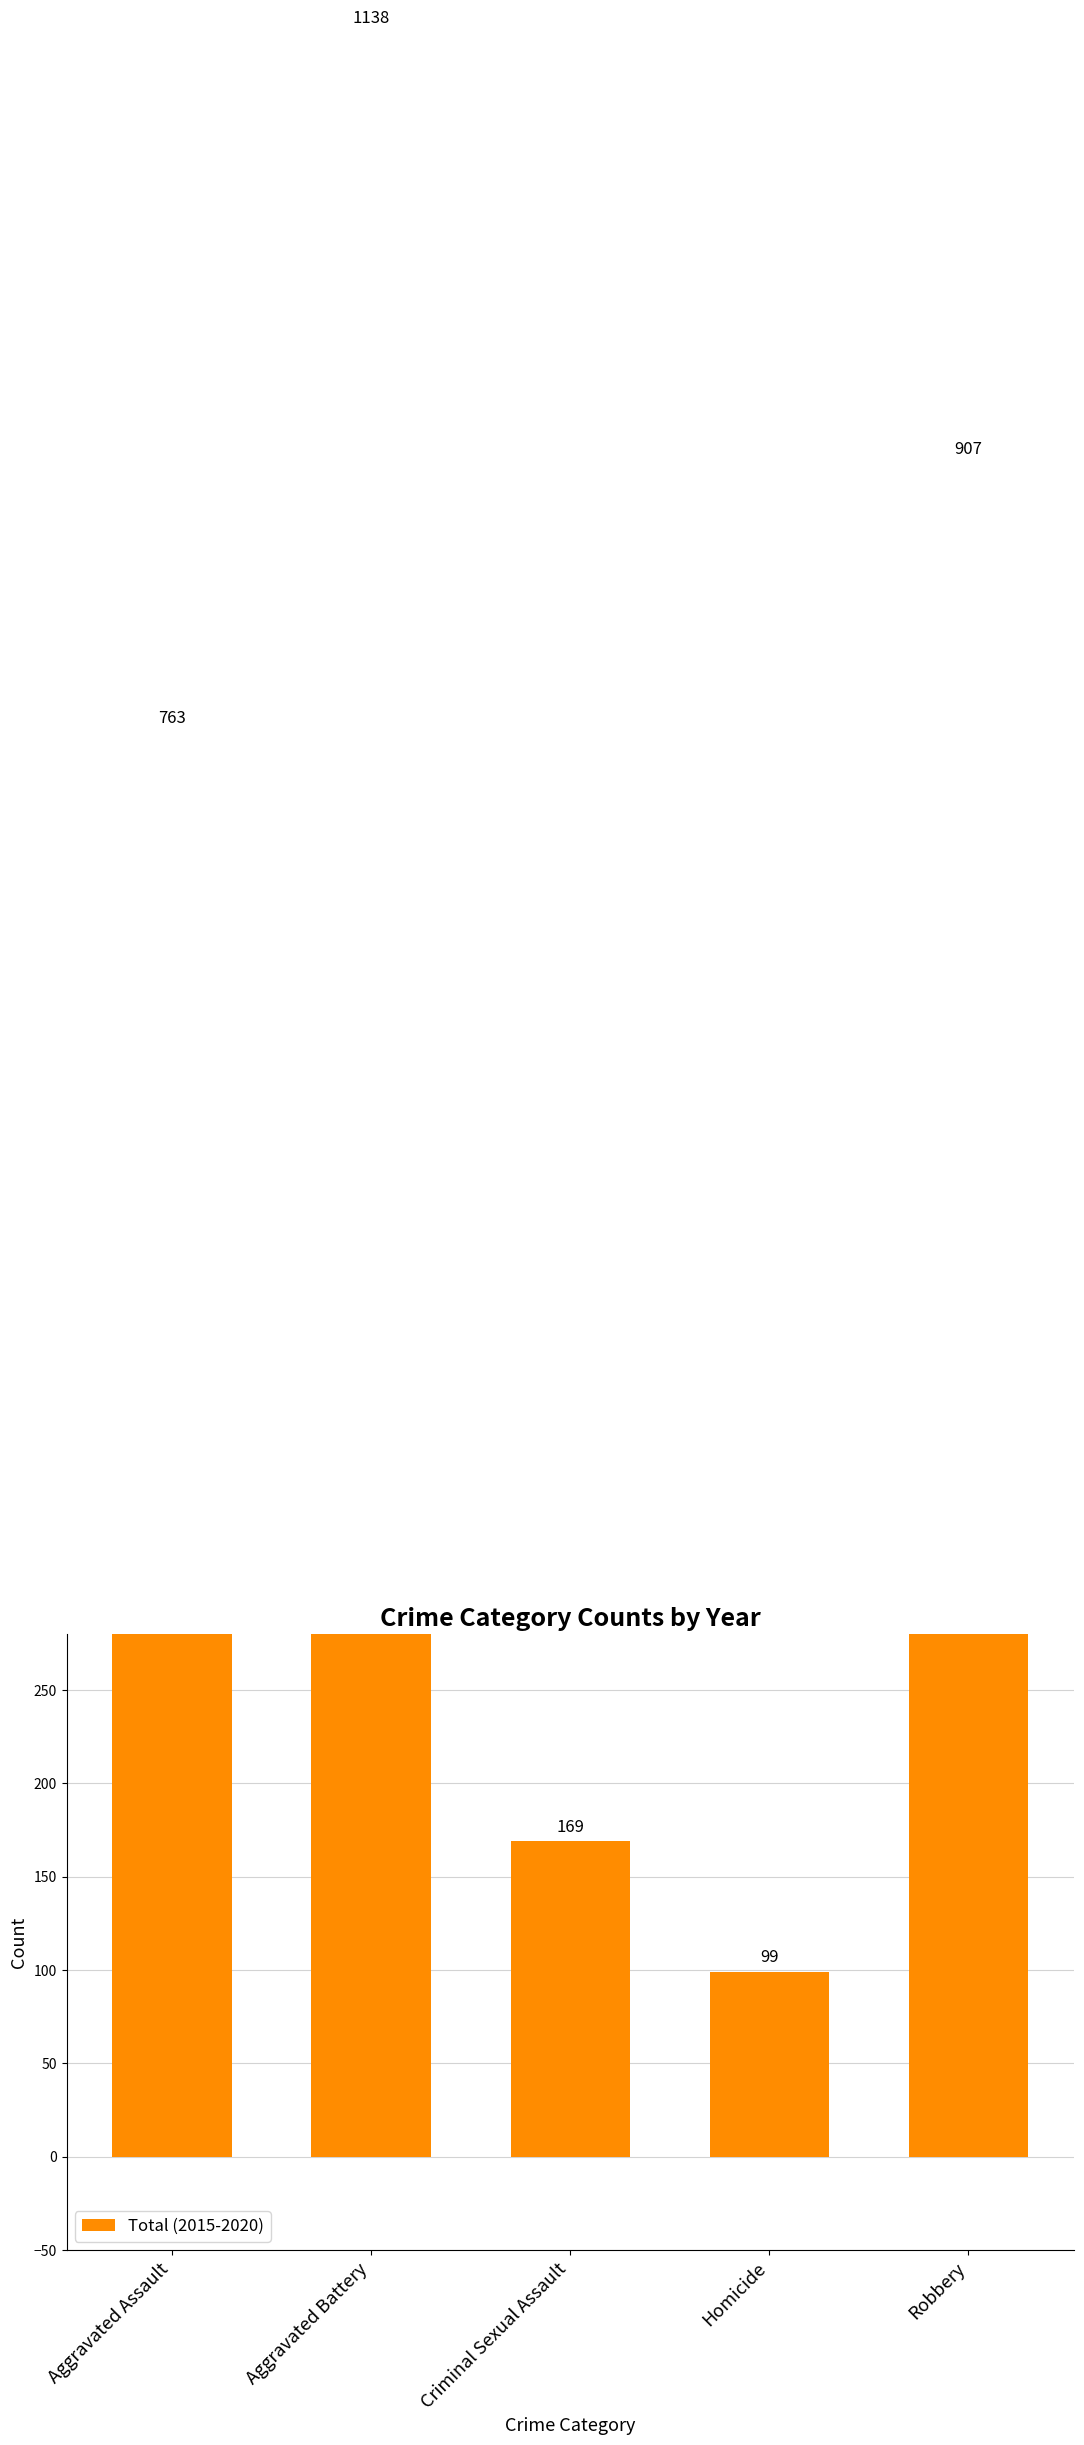

What is the average value?

615